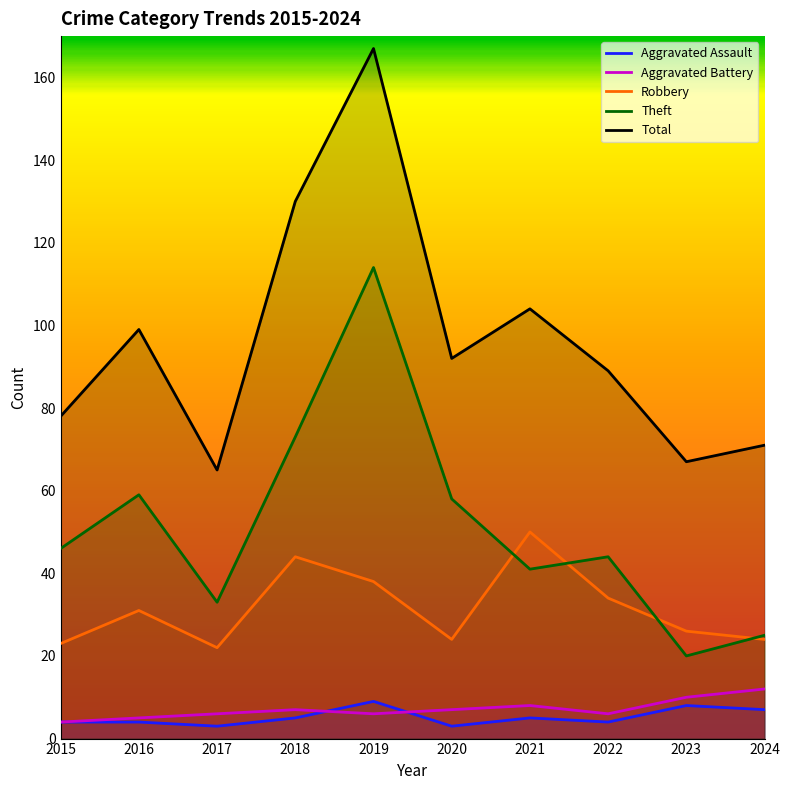

What is the value of the Robbery point at the 10th from the left?

24